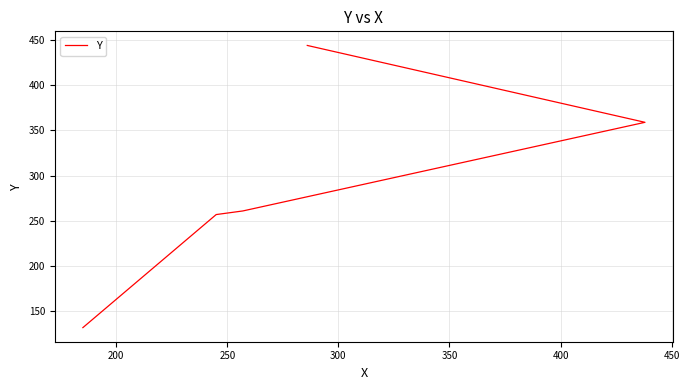

What is the sum of the values at 200 and 250?

518